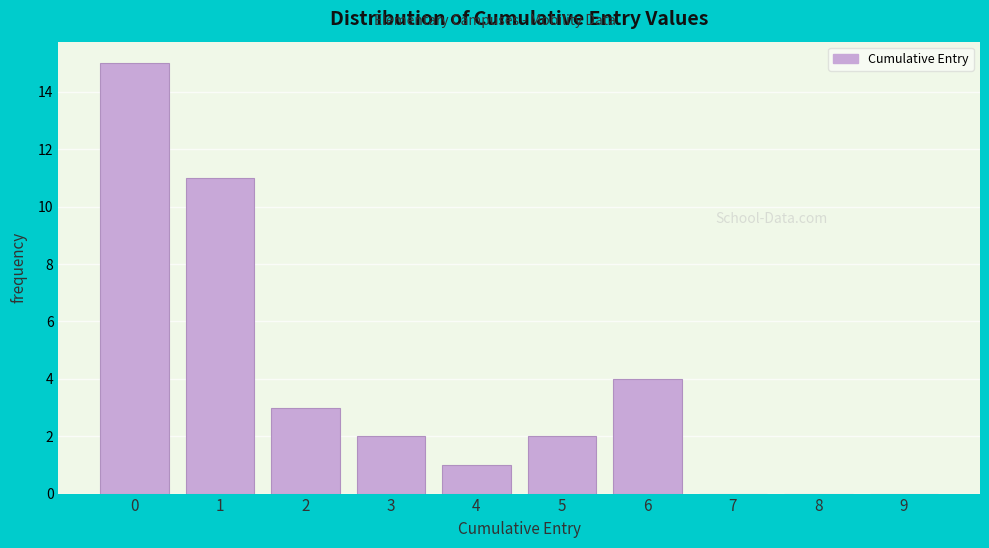

Reading left to right, transcribe all the data shown in this chart.

0=15	1=11	2=3	3=2	4=1	5=2	6=4	7=0	8=0	9=0